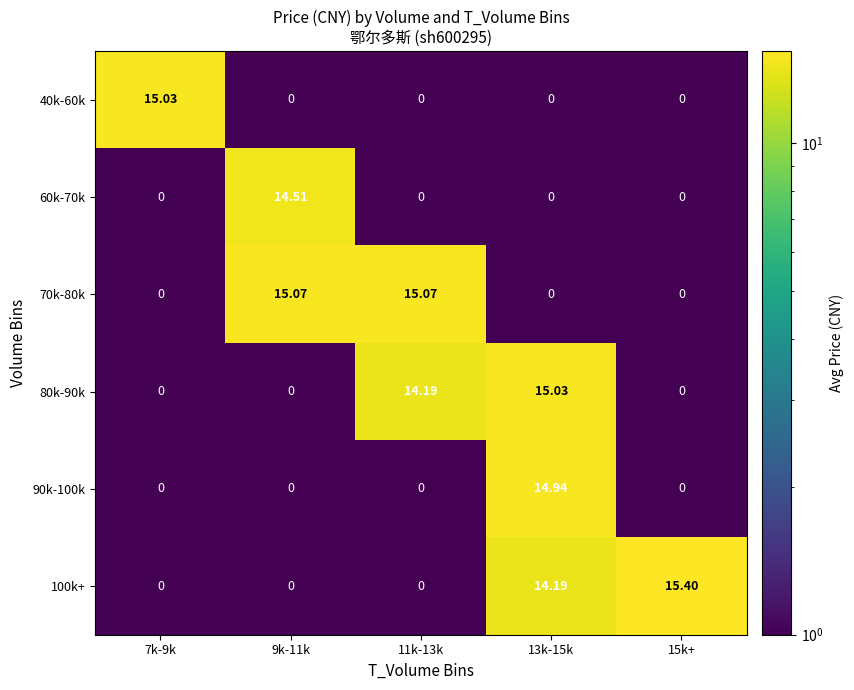

Is the value of 60k-70k at 13k-15k greater than the value of 90k-100k at 13k-15k?

No